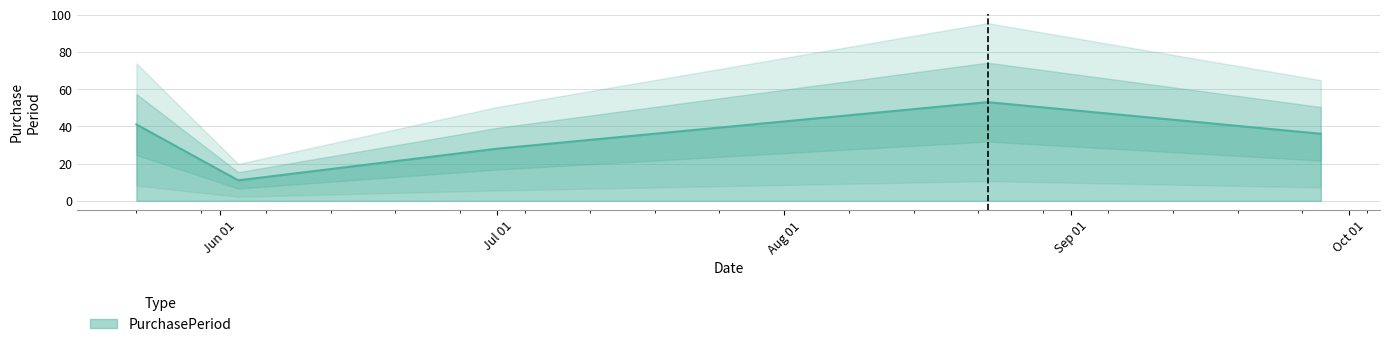

How many series are shown in this chart?

1